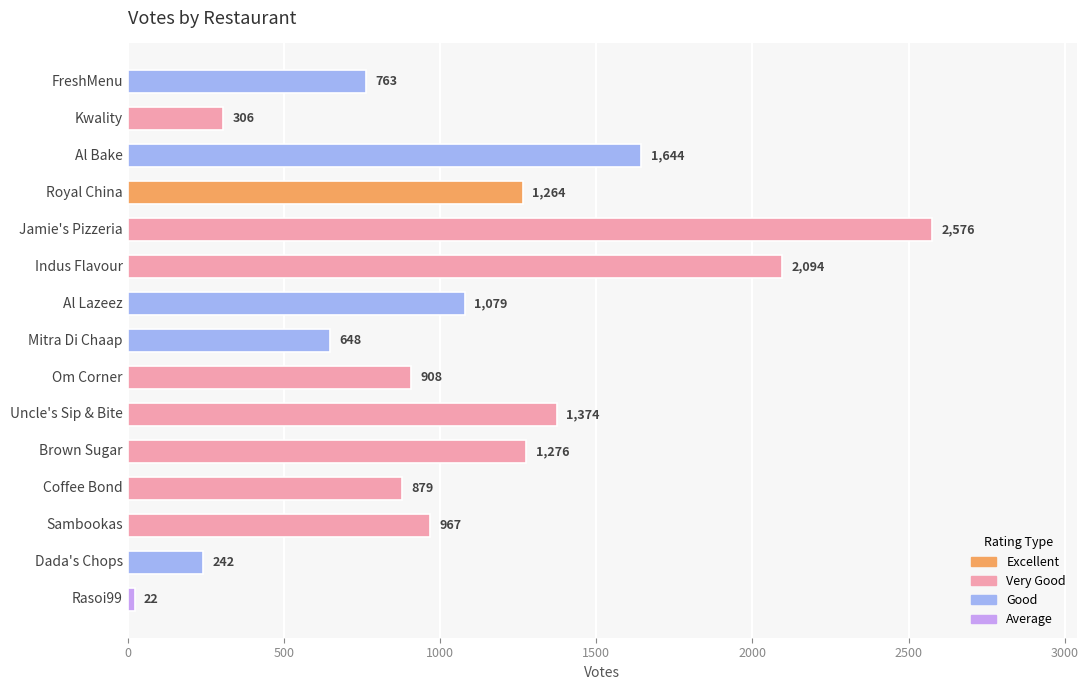

What is the ratio of the value at Kwality to the value at Mitra Di Chaap?

0.5